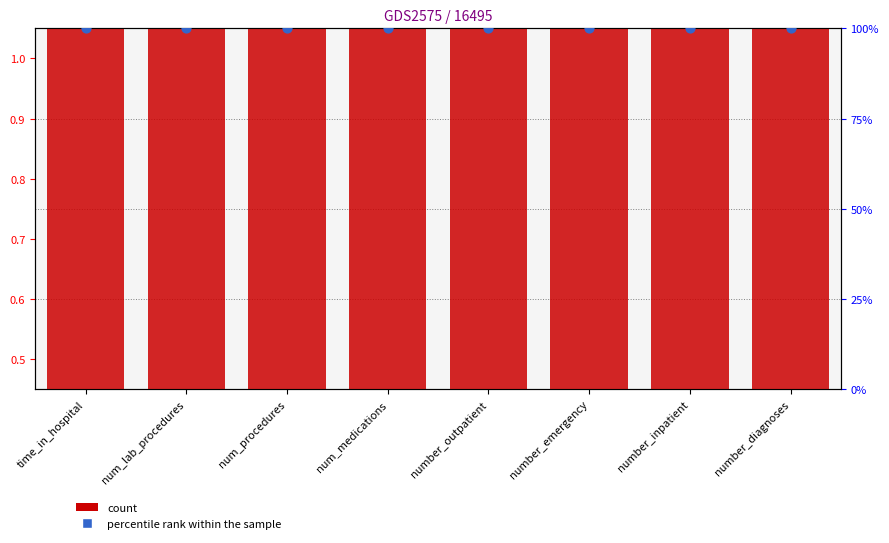

What are all the series names shown in the legend?

count, percentile rank within the sample